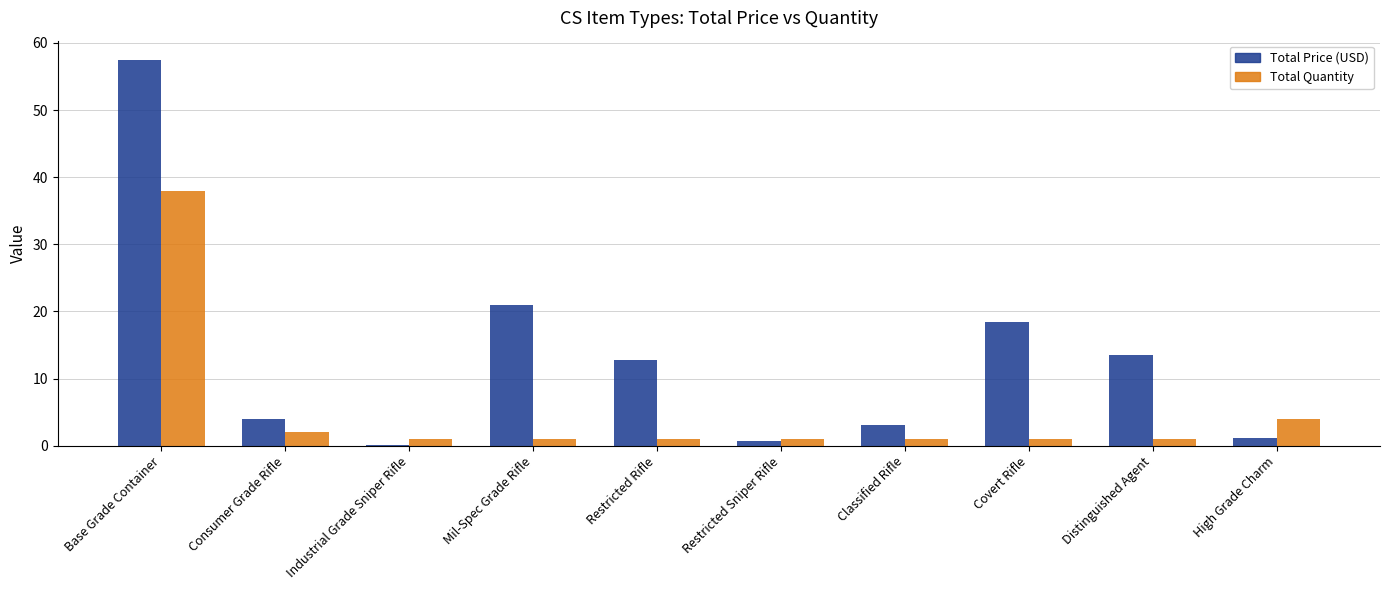

Read the Total Price (USD) value at Base Grade Container.

57.5